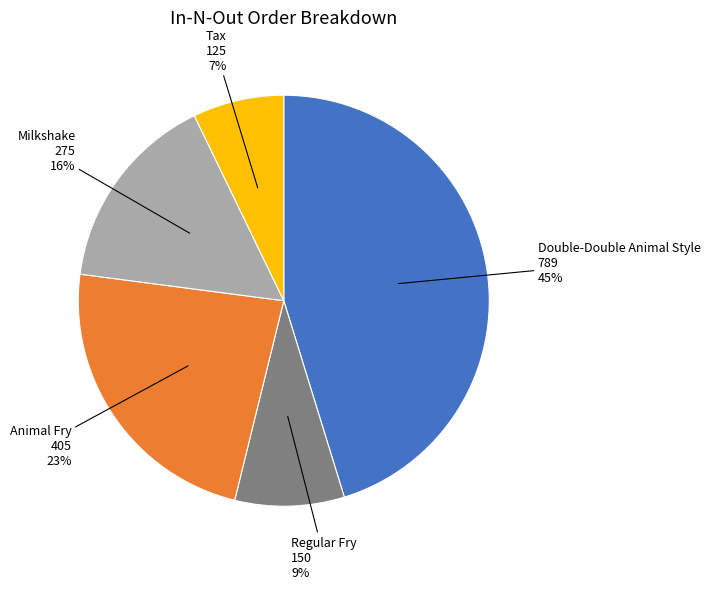

Approximately how many times larger is the value at Milkshake compared to Animal Fry?

0.7